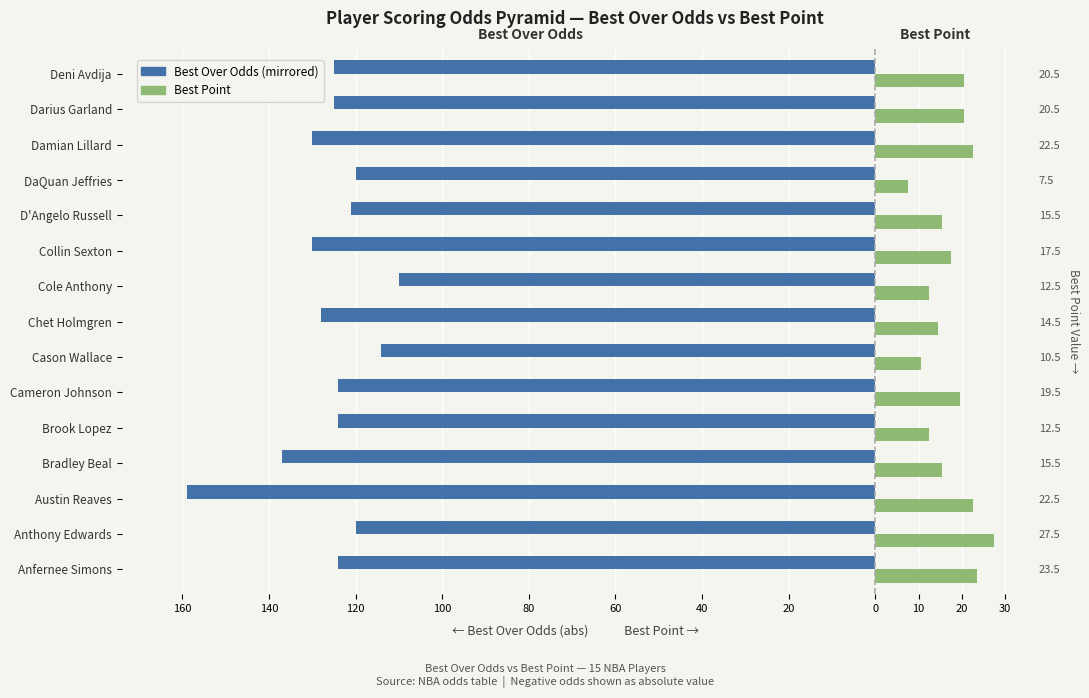

Are the bars grouped side by side (vs. stacked)?

Yes